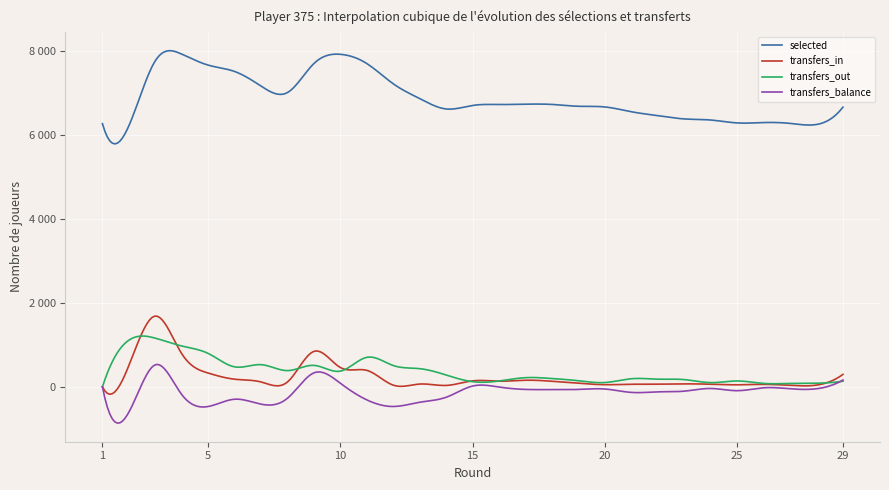

Does the chart display data point markers on the line(s)?

No